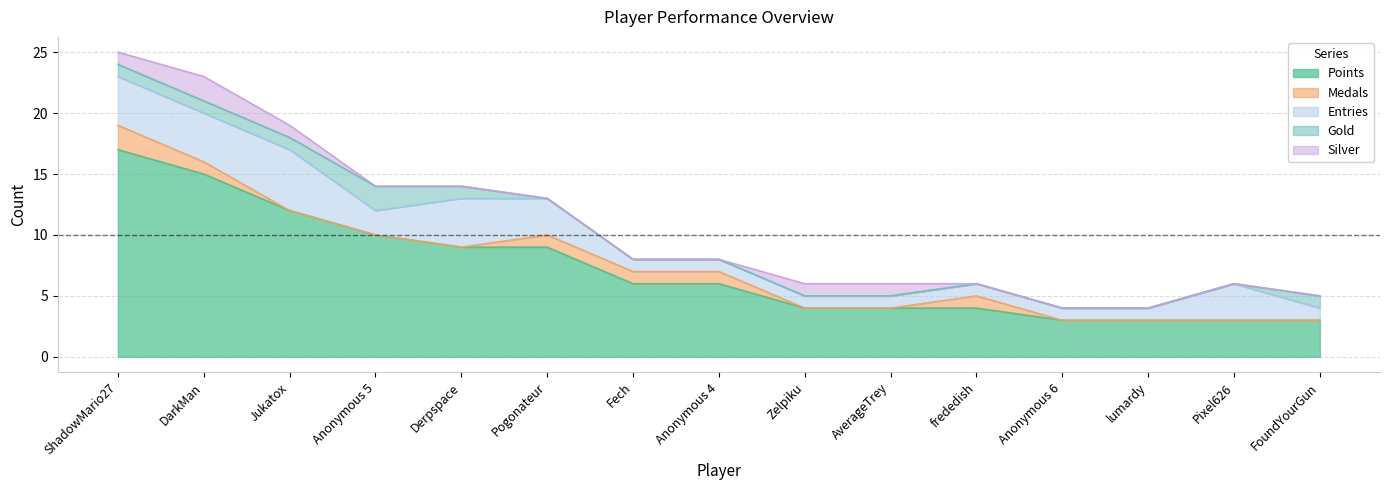

Reading left to right, what are all the values shown in this chart?

Points: ShadowMario27=17	DarkMan=15	Jukatox=12	Anonymous 5=10	Derpspace=9	Pogonateur=9	Fech=6	Anonymous 4=6	Zelpiku=4	AverageTrey=4	frededish=4	Anonymous 6=3	lumardy=3	Pixel626=3	FoundYourGun=3
Medals: ShadowMario27=2	DarkMan=1	Jukatox=0	Anonymous 5=0	Derpspace=0	Pogonateur=1	Fech=1	Anonymous 4=1	Zelpiku=0	AverageTrey=0	frededish=1	Anonymous 6=0	lumardy=0	Pixel626=0	FoundYourGun=0
Entries: ShadowMario27=4	DarkMan=4	Jukatox=5	Anonymous 5=2	Derpspace=4	Pogonateur=3	Fech=1	Anonymous 4=1	Zelpiku=1	AverageTrey=1	frededish=1	Anonymous 6=1	lumardy=1	Pixel626=3	FoundYourGun=1
Gold: ShadowMario27=1	DarkMan=1	Jukatox=1	Anonymous 5=2	Derpspace=1	Pogonateur=0	Fech=0	Anonymous 4=0	Zelpiku=0	AverageTrey=0	frededish=0	Anonymous 6=0	lumardy=0	Pixel626=0	FoundYourGun=1
Silver: ShadowMario27=1	DarkMan=2	Jukatox=1	Anonymous 5=0	Derpspace=0	Pogonateur=0	Fech=0	Anonymous 4=0	Zelpiku=1	AverageTrey=1	frededish=0	Anonymous 6=0	lumardy=0	Pixel626=0	FoundYourGun=0